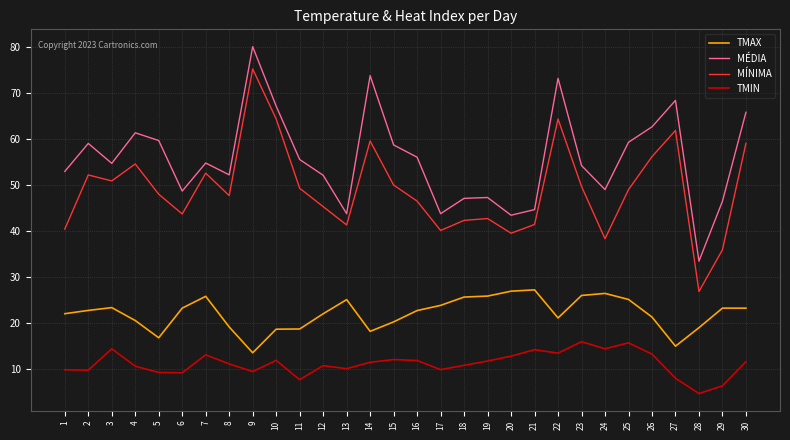

True or false: MÉDIA and TMIN intersect in this chart.

False